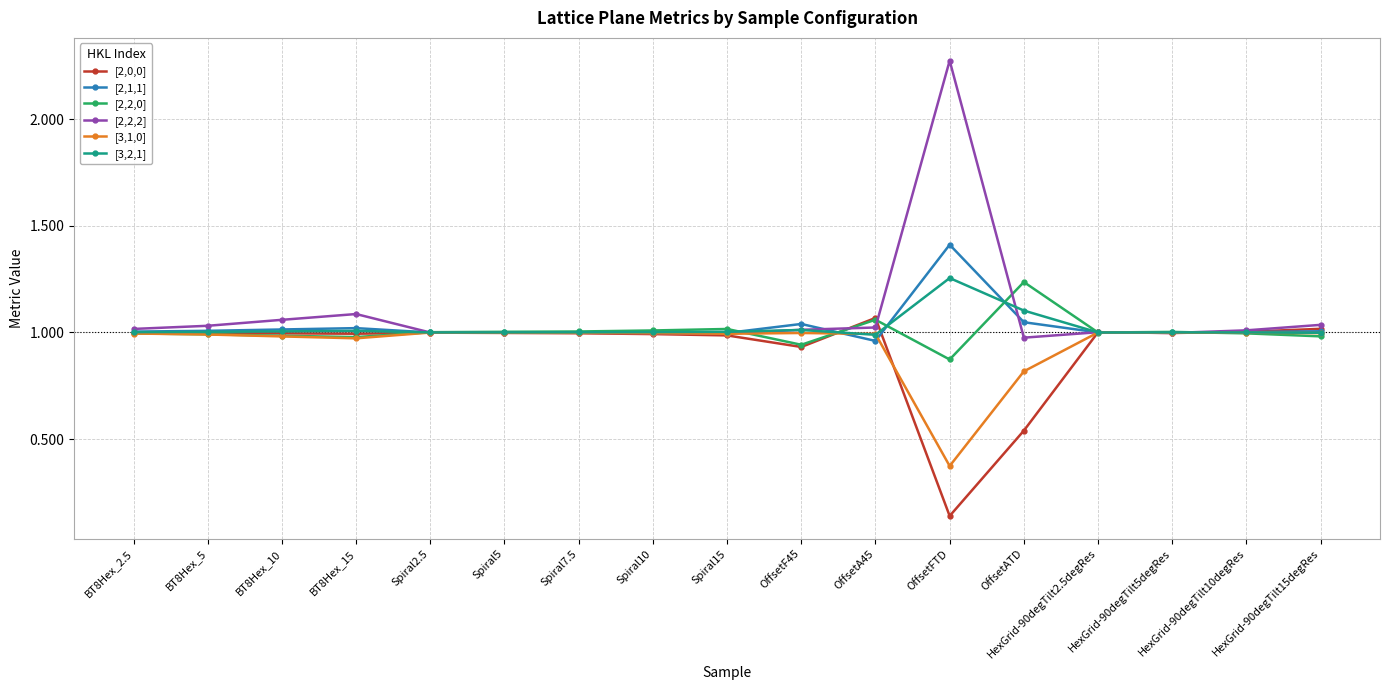

What is the label of the 4th point from the right?

HexGrid-90degTilt2.5degRes